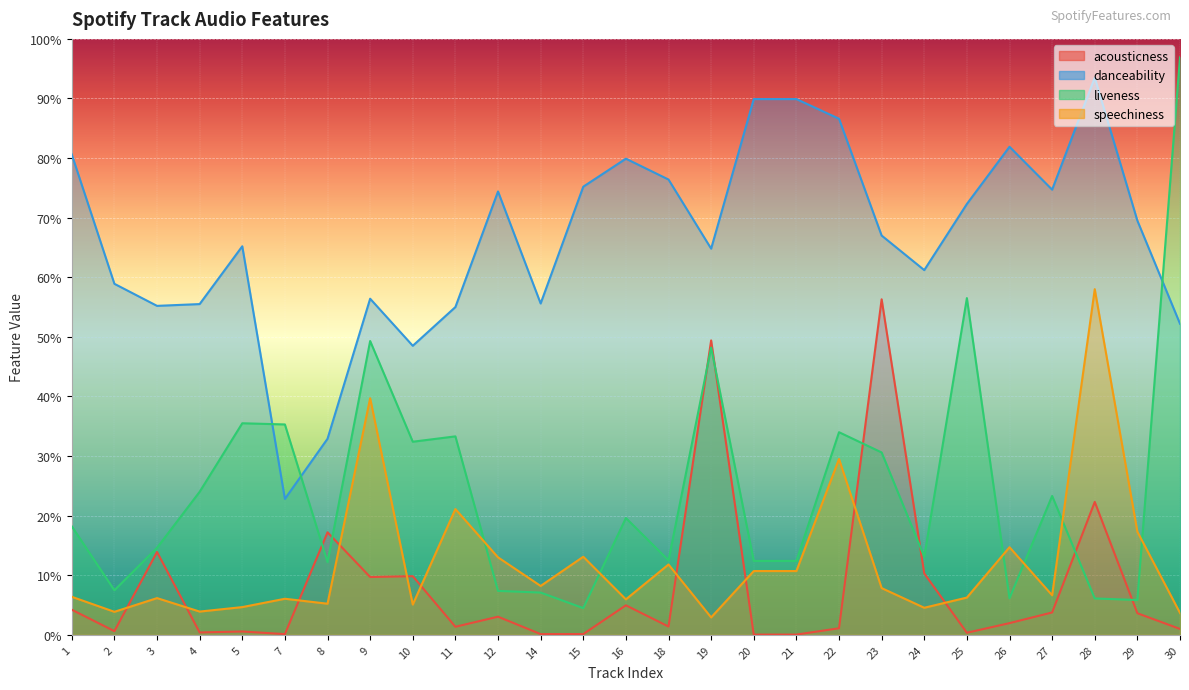

What is the value of the danceability point at the 25th from the left?

0.9